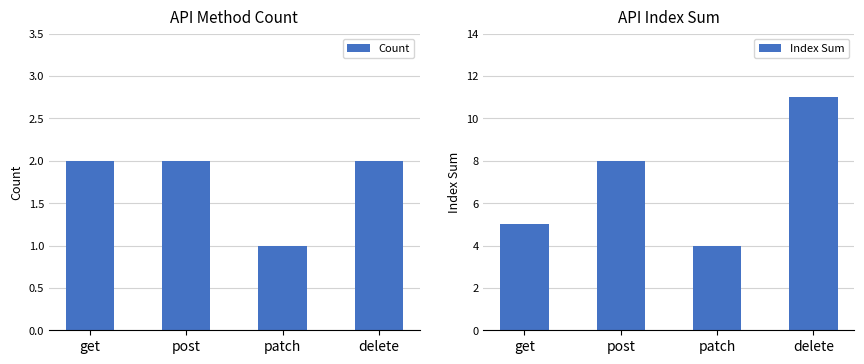

What are all the series names shown in the legend?

Count, Index Sum